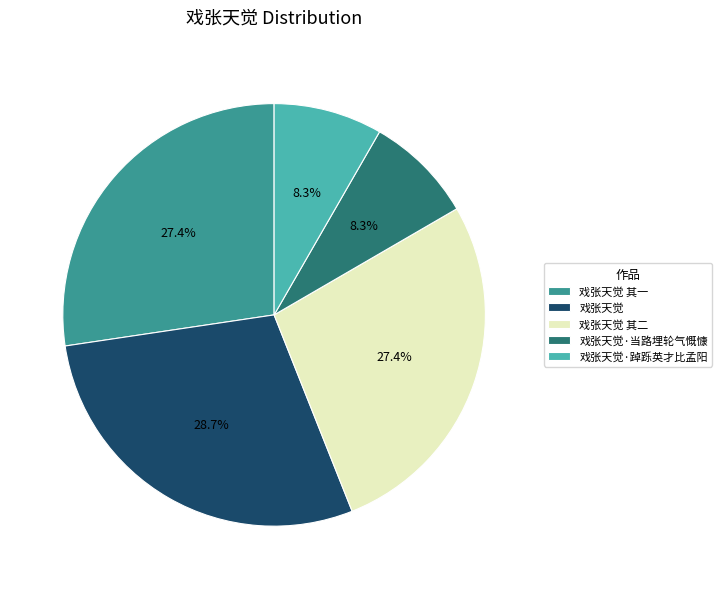

What percentage is the 戏张天觉 其一 slice, to the nearest percent?

27%